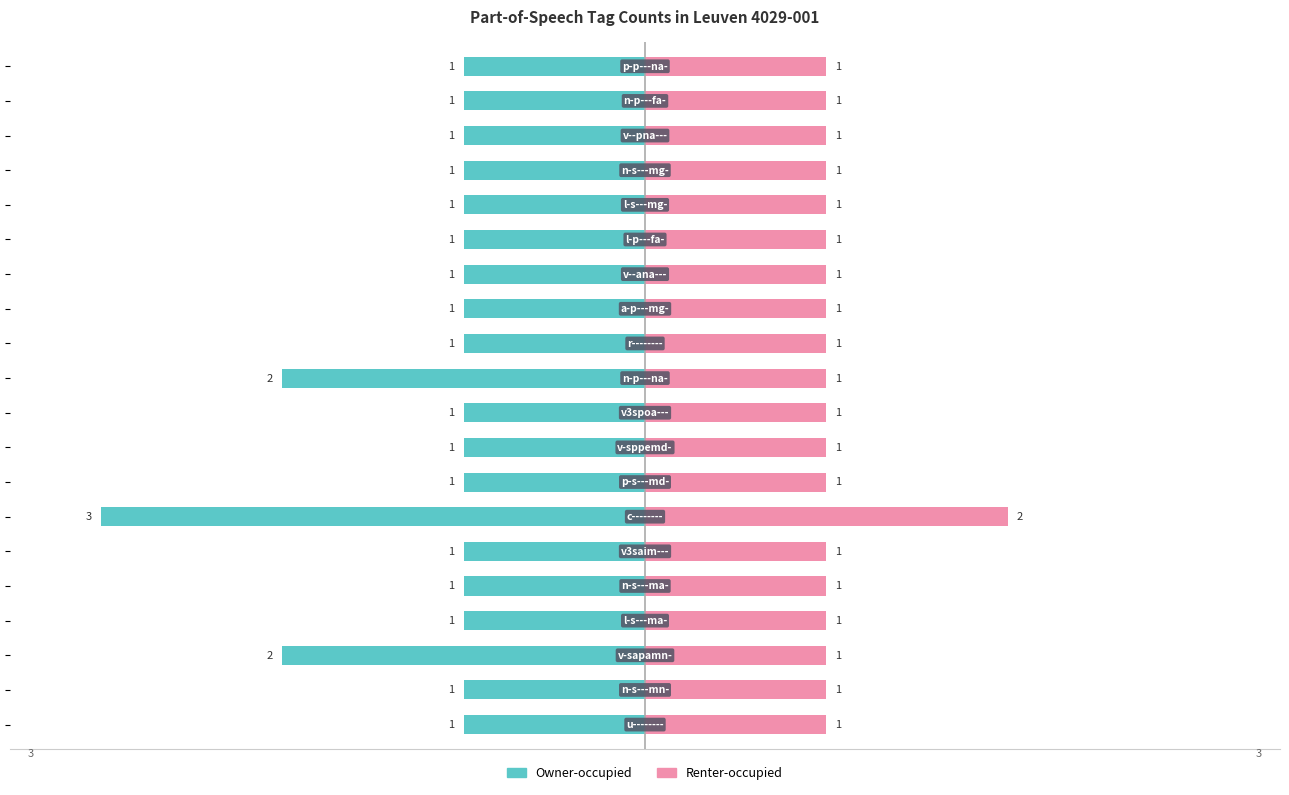

Is the value of Owner-occupied at 3 greater than the value of Renter-occupied at 2?

No